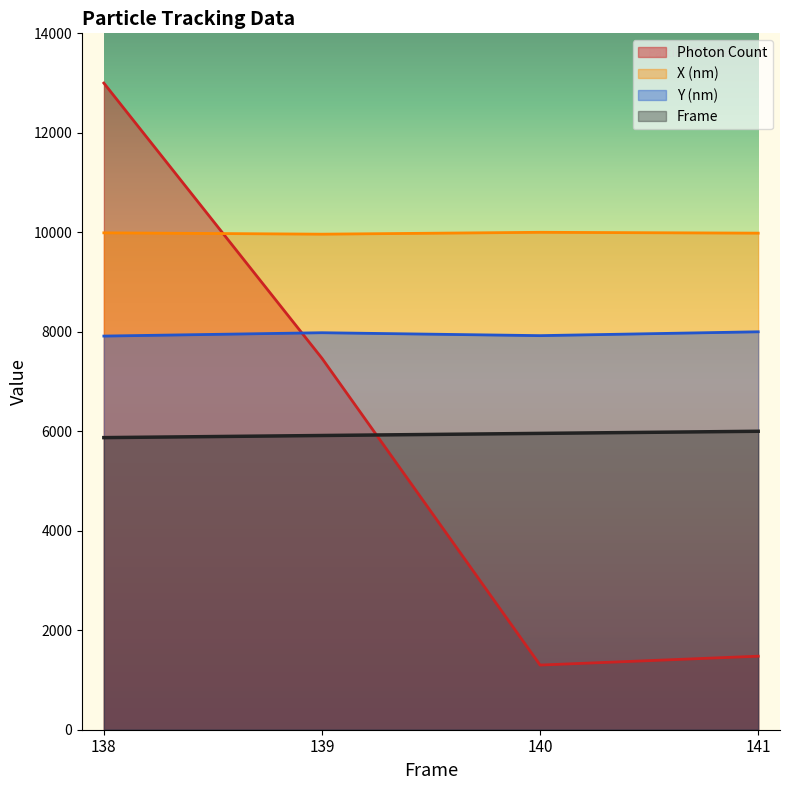

True or false: Y (nm) has a value of 1845.1 at 141.

False